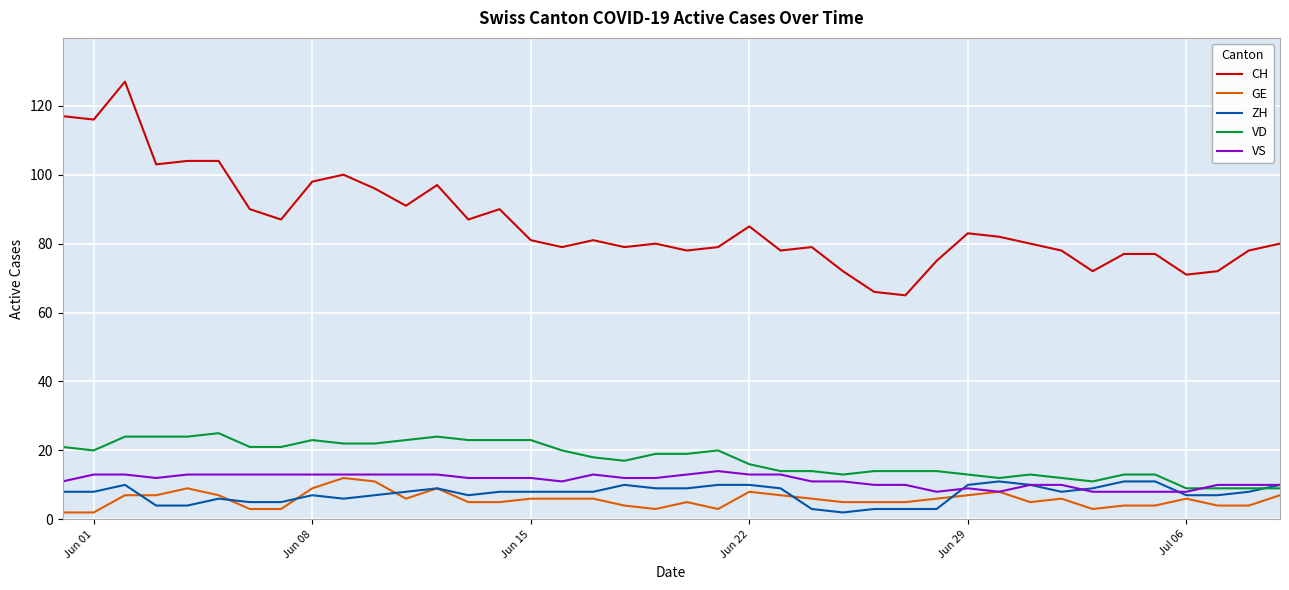

True or false: CH and VD intersect in this chart.

False